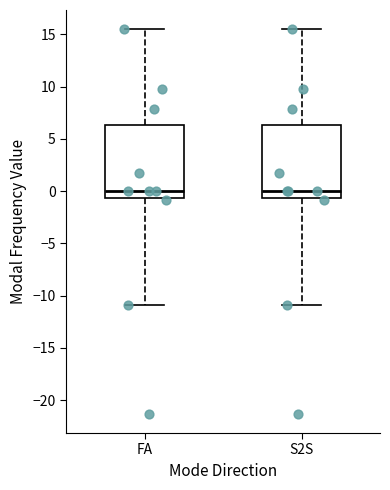

Reading left to right, transcribe this box plot: for each box, give where its median line is, the range the box spans, and where its two whiskers end, as read against the y-axis. The values are not printed on the chart, so give them approximately, as read against the axis.

FA: median 0.0, box -0.5 to 6.5, whiskers -11.0 to 15.5
S2S: median 0.0, box -0.5 to 6.5, whiskers -11.0 to 15.5